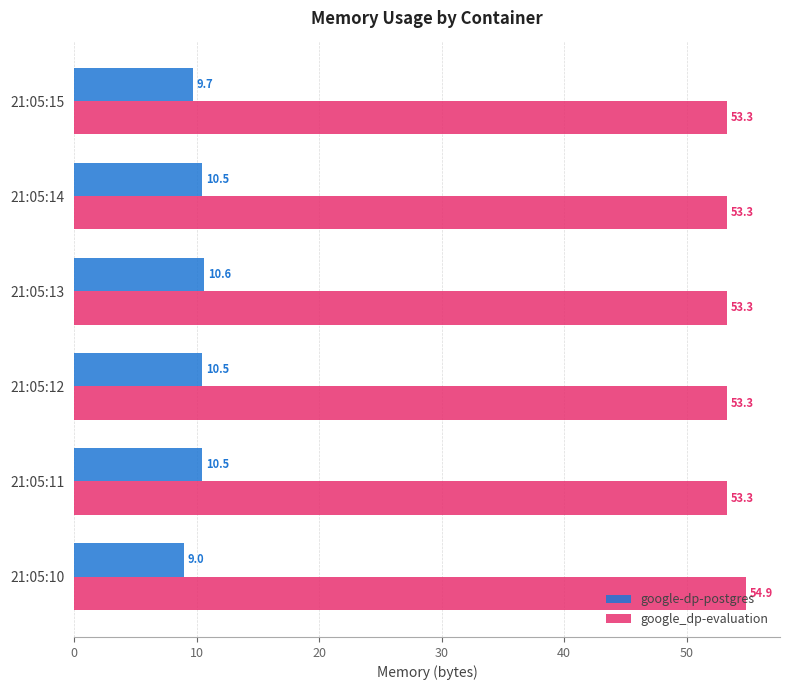

The value of google-dp-postgres at 21:05:12 is 16.7. True or false?

False